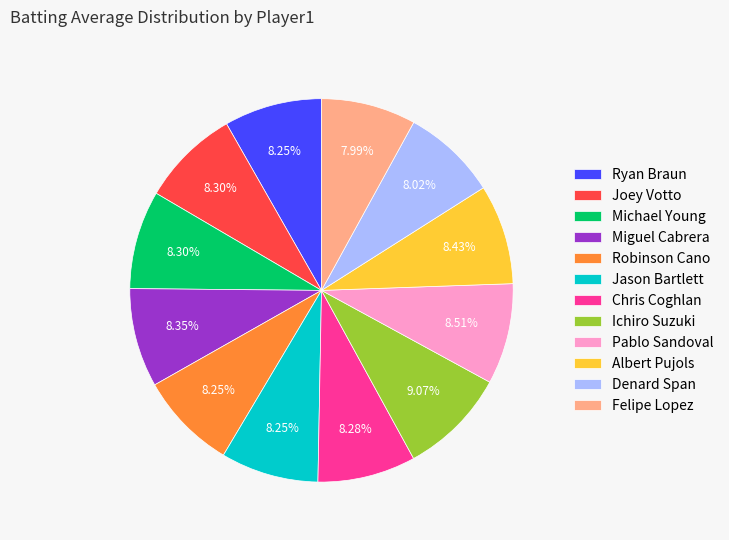

Count the number of slices in the pie.

12